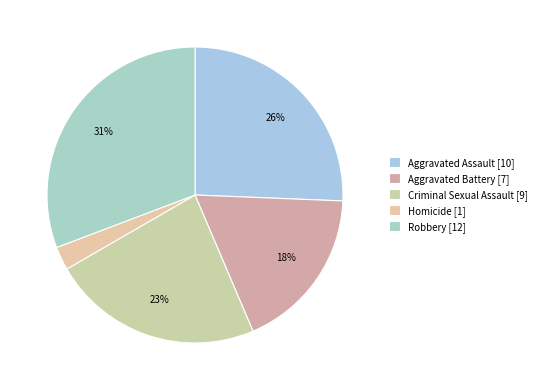

To the nearest percent, what is the difference between the largest and smallest slice percentages?

28%